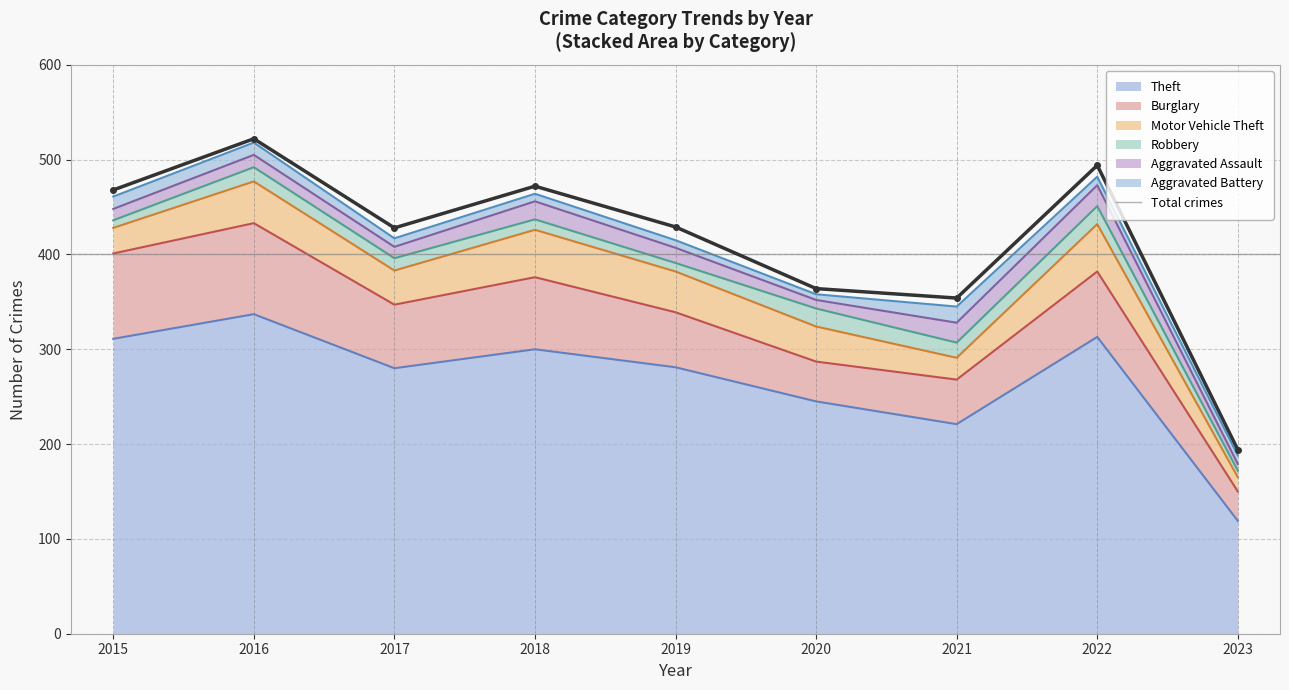

List the labels in order of value, smallest first.

2023, 2021, 2020, 2017, 2019, 2015, 2018, 2022, 2016